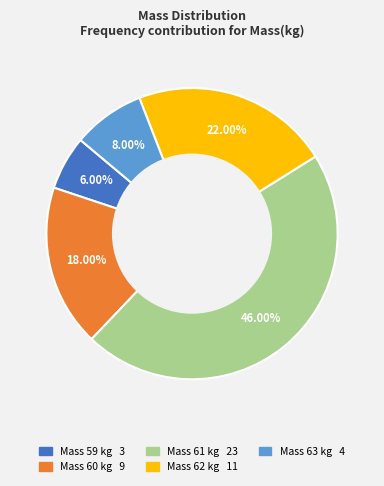

Does any single category account for the majority?

No